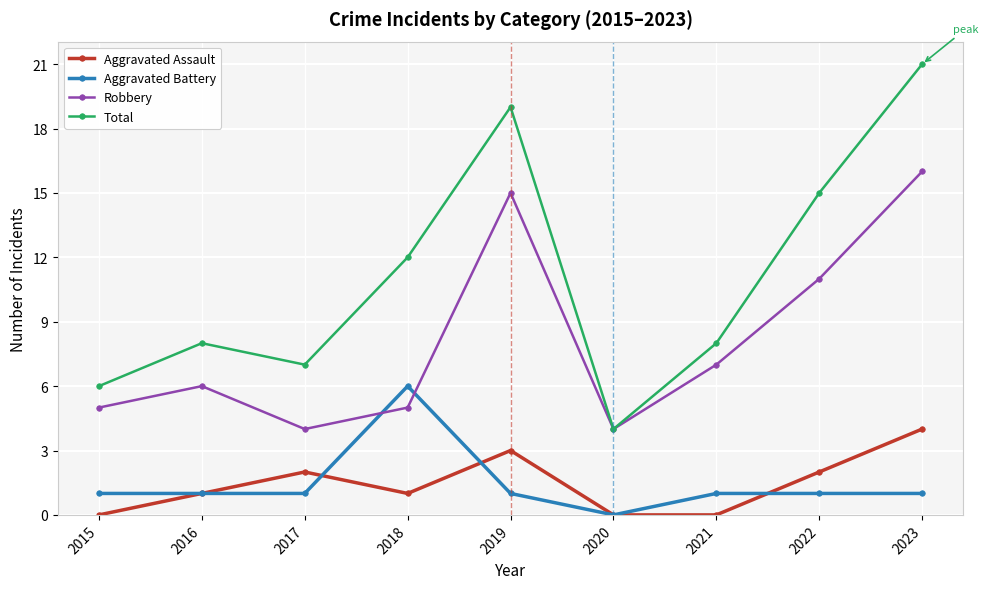

What is the greatest value displayed?

21